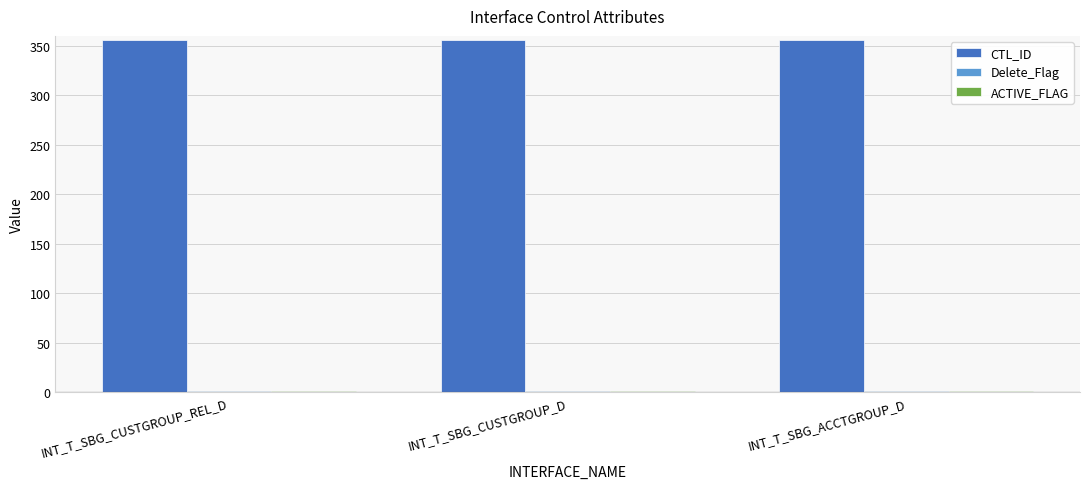

Read the CTL_ID value at INT_T_SBG_CUSTGROUP_REL_D.

356